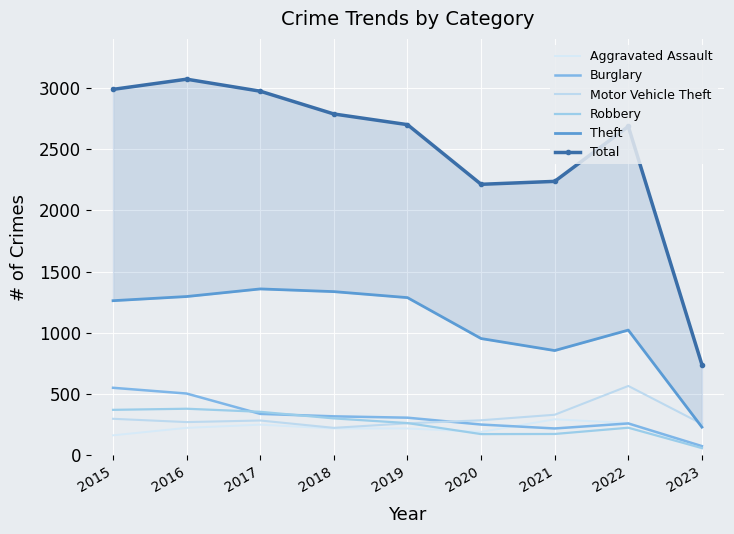

How many data points does each series have?

9